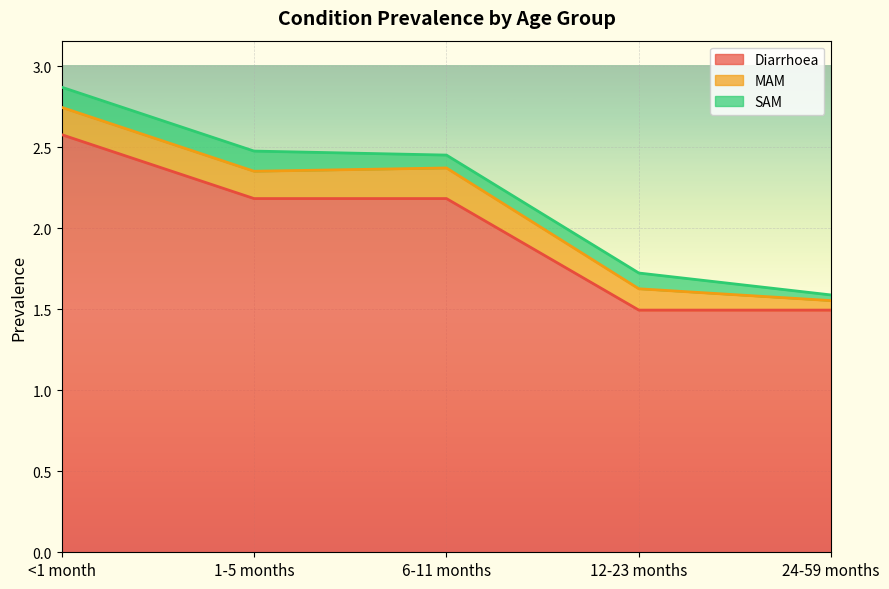

True or false: MAM has a value of 0.1 at 6-11 months.

False